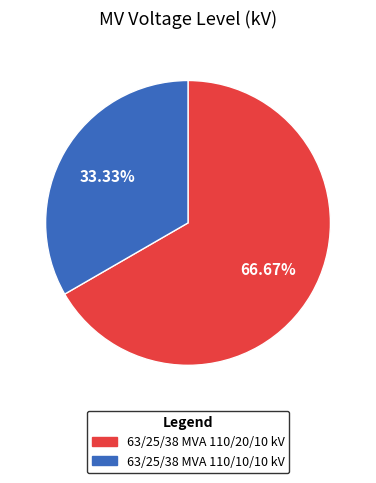

Combined, do 63/25/38 MVA 110/20/10 kV and 63/25/38 MVA 110/10/10 kV account for over 50%?

Yes